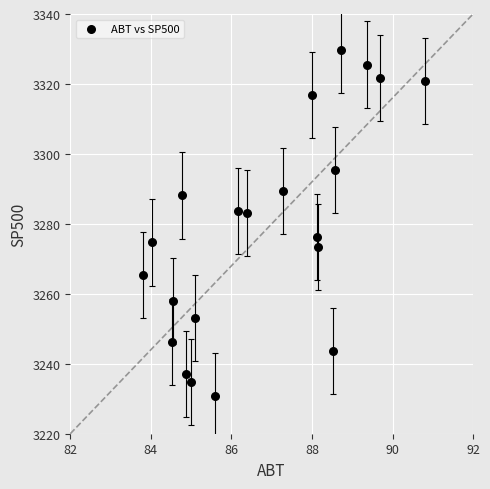

What is the range of X values (max minus min)?

7.0